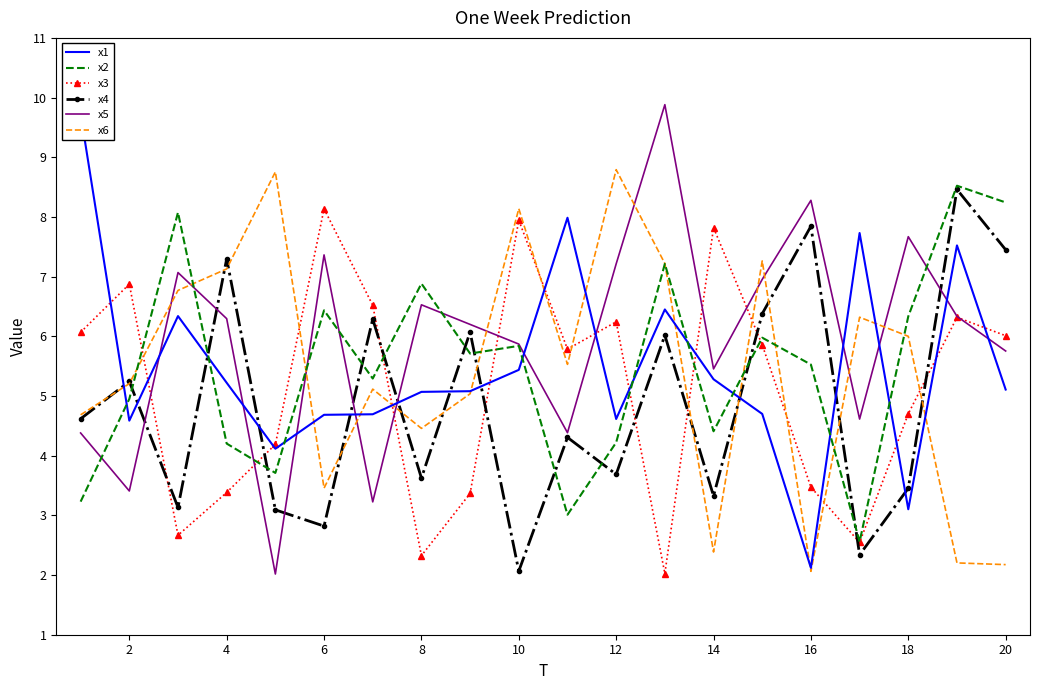

Reading right to left, list all the values displayed in this chart.

x1: 5.1	7.5	3.1	7.7	2.1	4.7	5.3	6.4	4.6	8.0	5.4	5.1	5.1	4.7	4.7	4.1	5.2	6.3	4.6	9.7
x2: 8.2	8.5	6.3	2.6	5.5	6.0	4.4	7.2	4.2	3.0	5.8	5.7	6.9	5.3	6.4	3.7	4.2	8.1	5.0	3.2
x3: 6.0	6.3	4.7	2.5	3.5	5.9	7.8	2.0	6.2	5.8	7.9	3.4	2.3	6.5	8.1	4.2	3.4	2.7	6.9	6.1
x4: 7.5	8.5	3.5	2.3	7.8	6.4	3.3	6.0	3.7	4.3	2.1	6.1	3.6	6.3	2.8	3.1	7.3	3.1	5.2	4.6
x5: 5.8	6.3	7.7	4.6	8.3	7.0	5.5	9.9	7.2	4.4	5.9	6.2	6.5	3.2	7.4	2.0	6.3	7.1	3.4	4.4
x6: 2.2	2.2	6.0	6.3	2.1	7.3	2.4	7.2	8.8	5.5	8.1	5.0	4.5	5.1	3.5	8.8	7.1	6.8	5.2	4.7